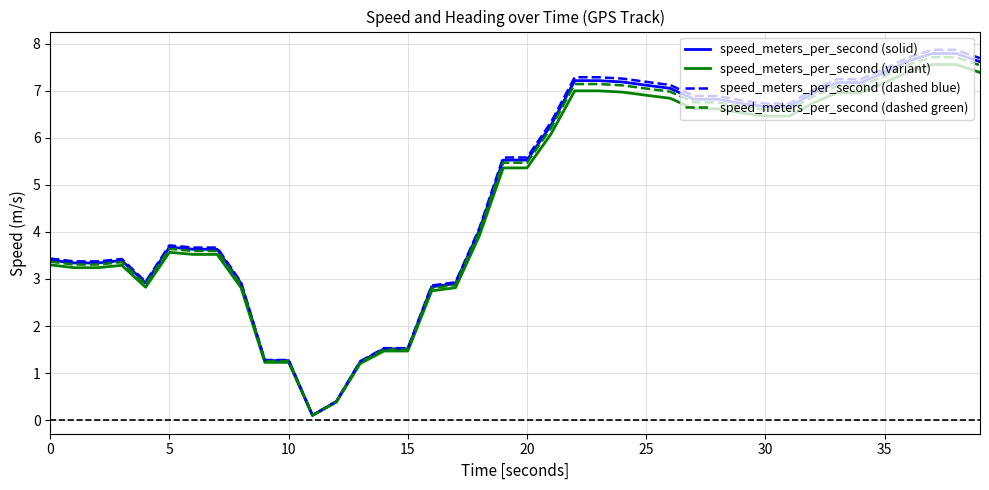

What is the greatest value displayed?

7.9